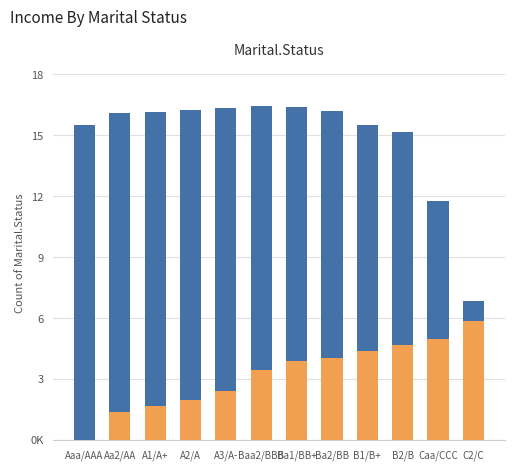

Are the bars grouped side by side (vs. stacked)?

No